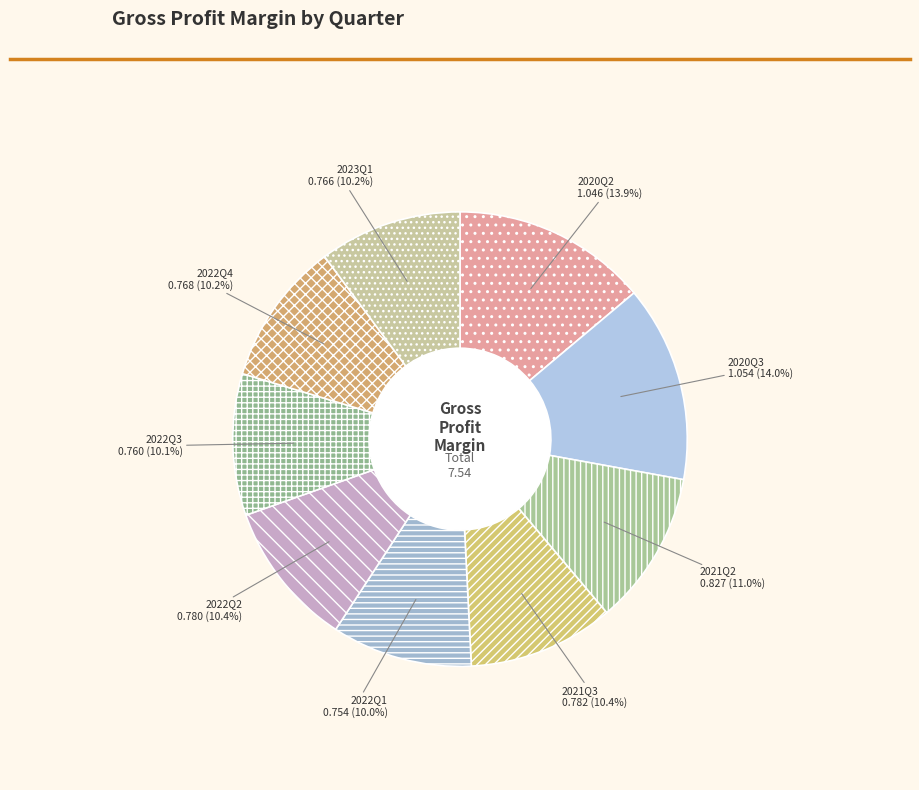

Is there a majority slice in this chart?

No